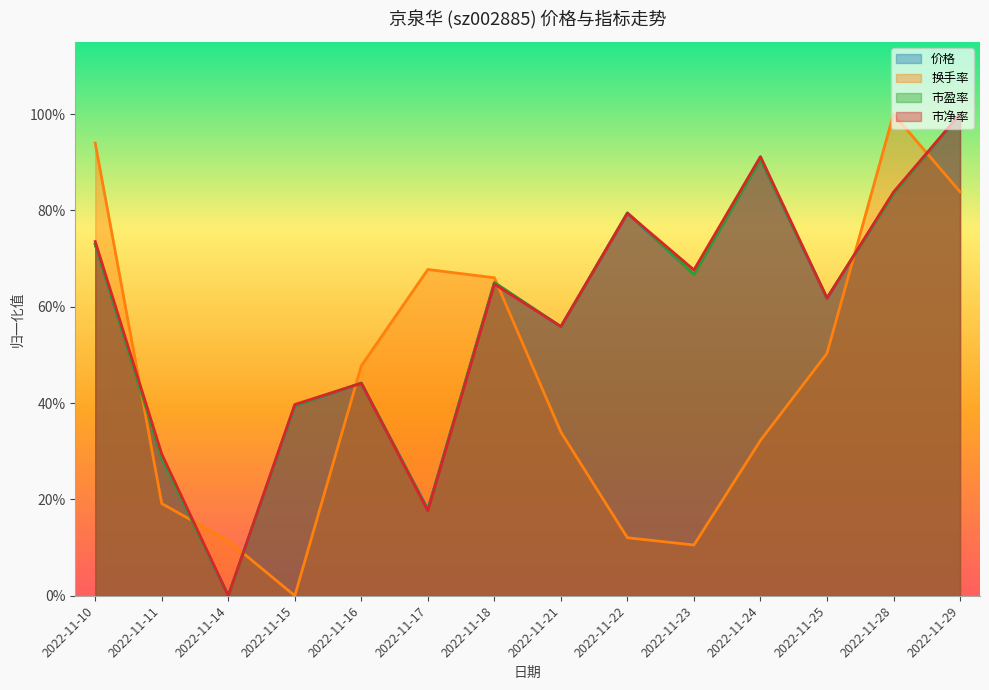

What is the total value across all series at 2022-11-14?

0.1